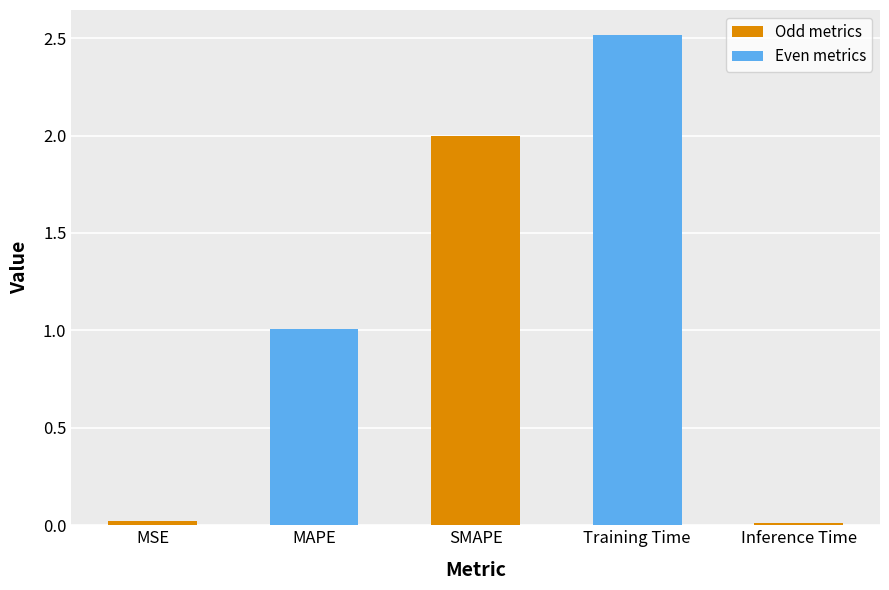

What is the sum of all values?

5.6